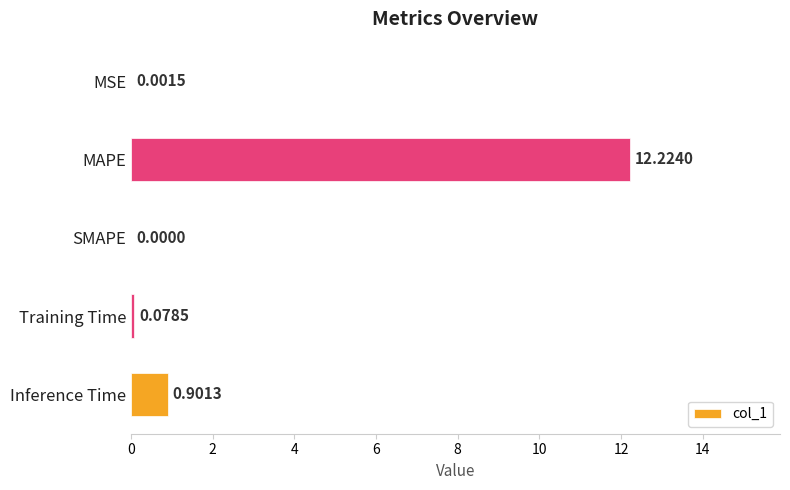

Where is the data nearest to the value 6?

Inference Time